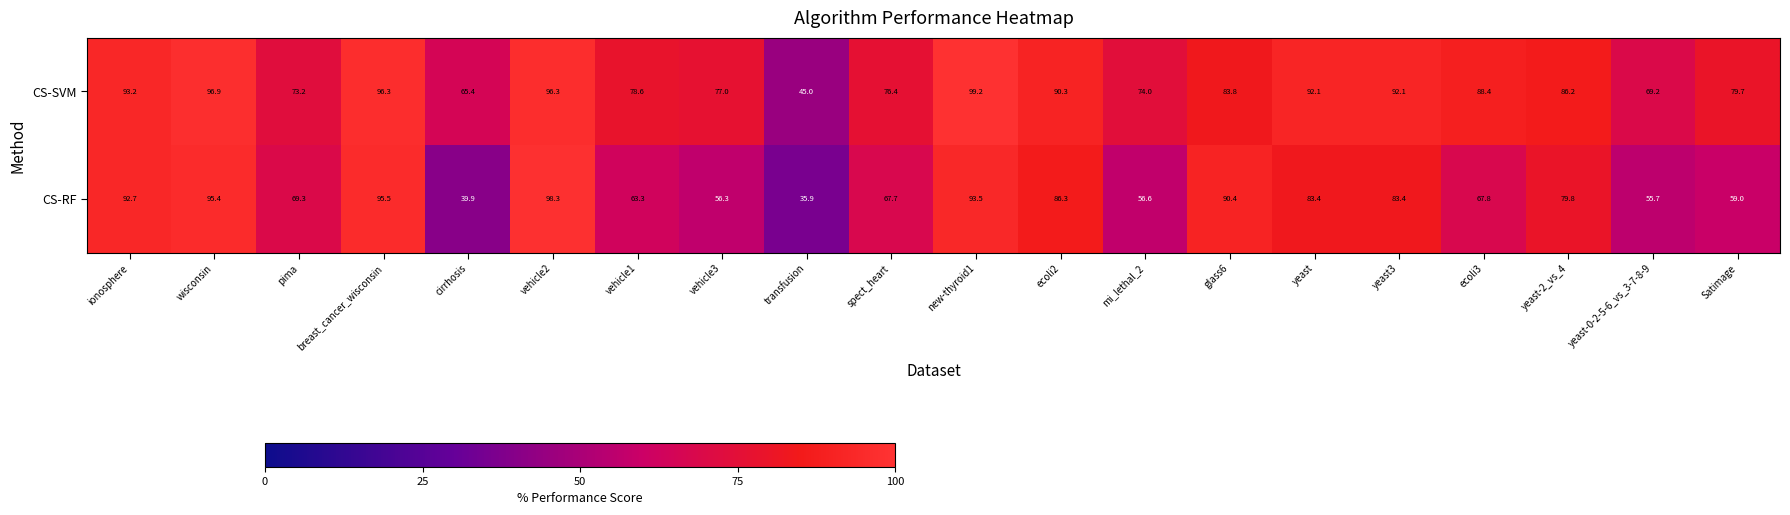

The CS-RF series shows 57.3 at yeast3. True or false?

False